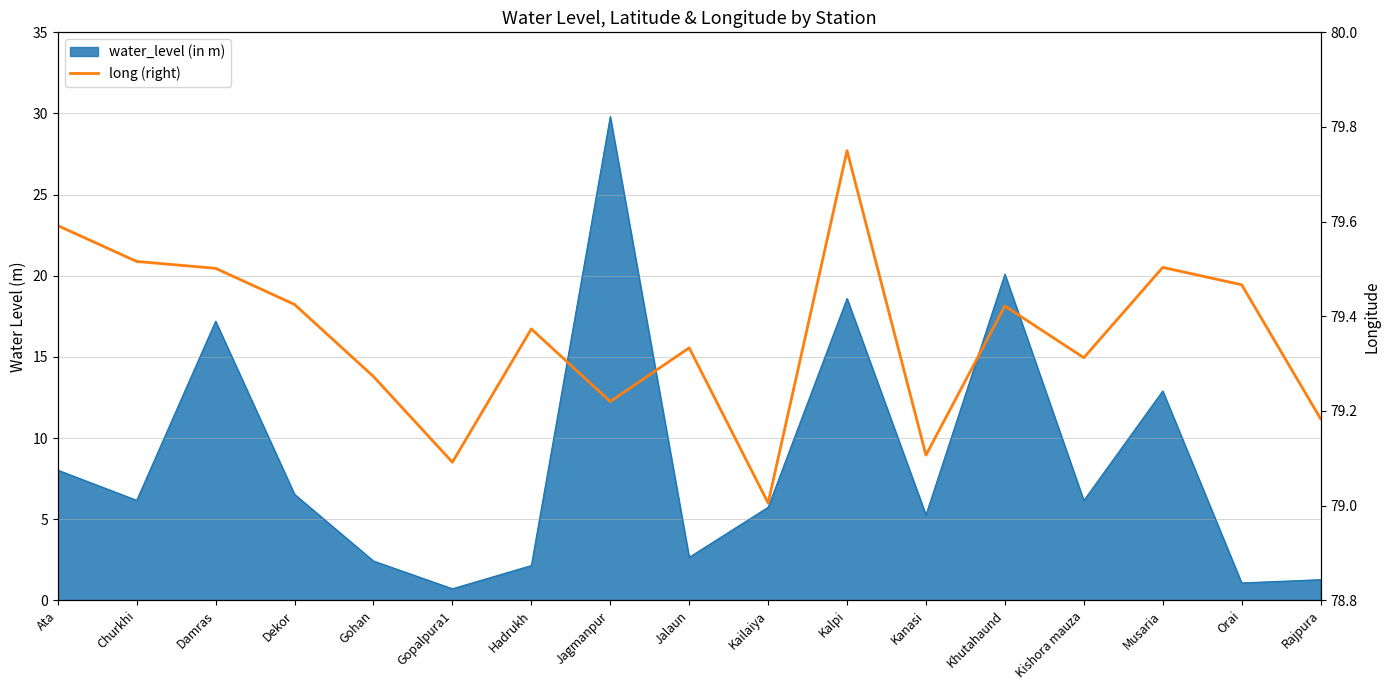

At which category does the data reach its first local valley?

Gopalpura1